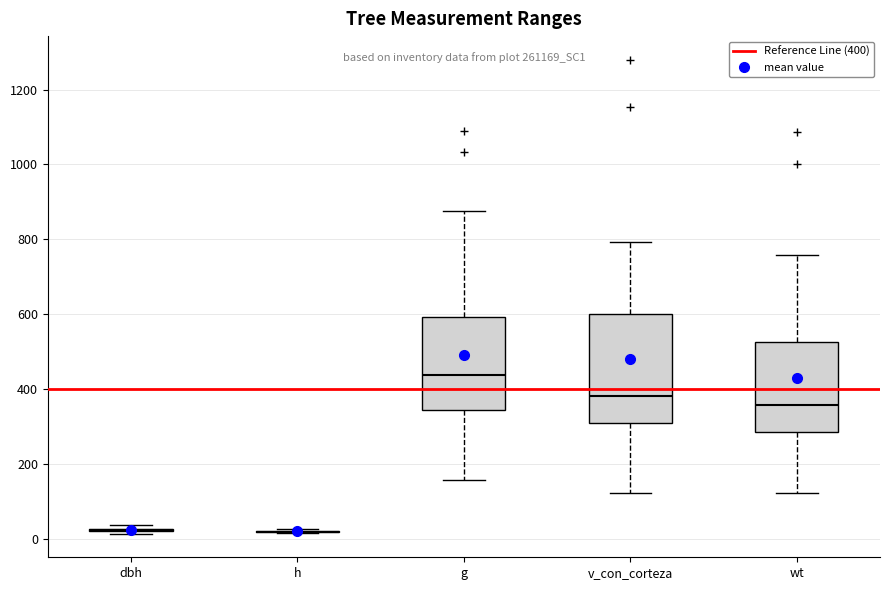

Which box is the tallest, from its lower edge to its upper edge?

v_con_corteza